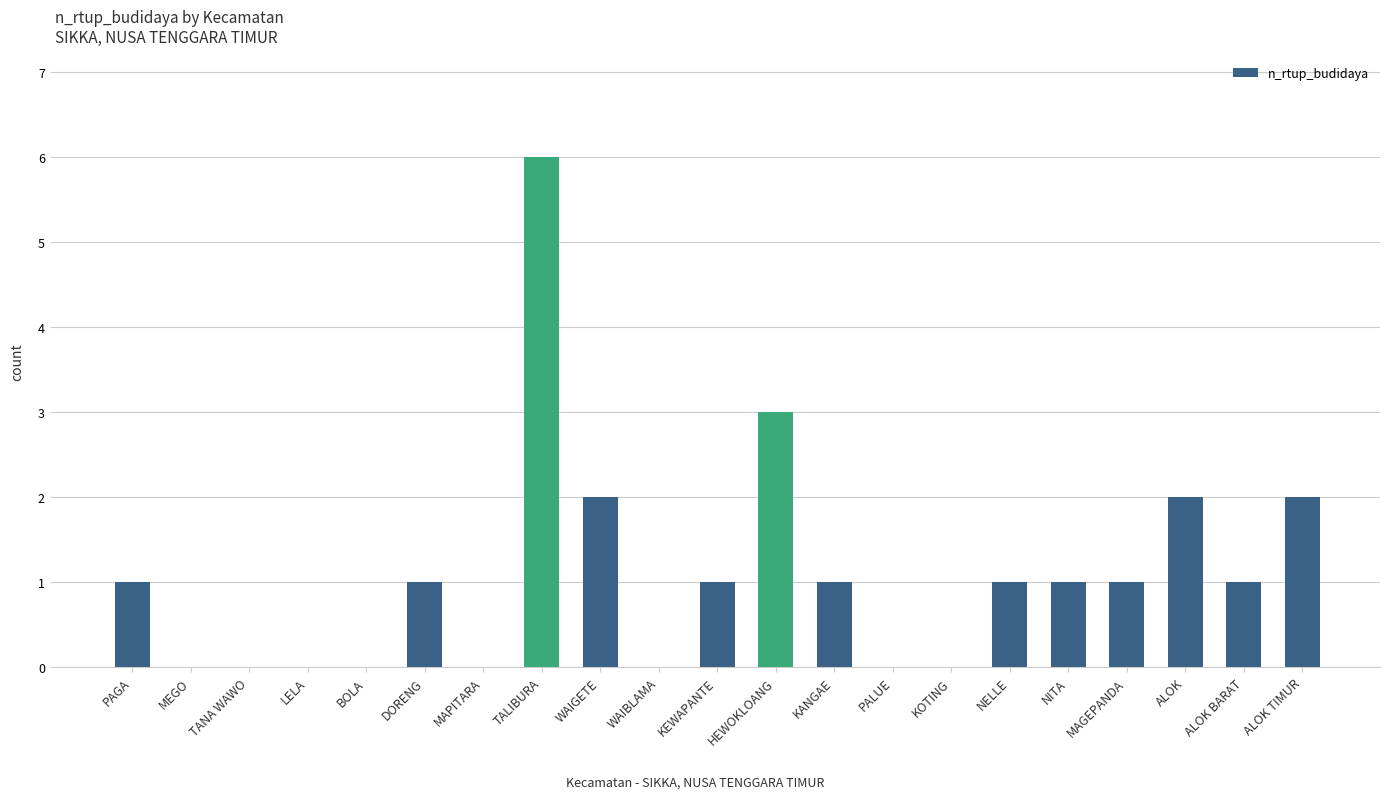

What is the maximum value shown in the chart?

6